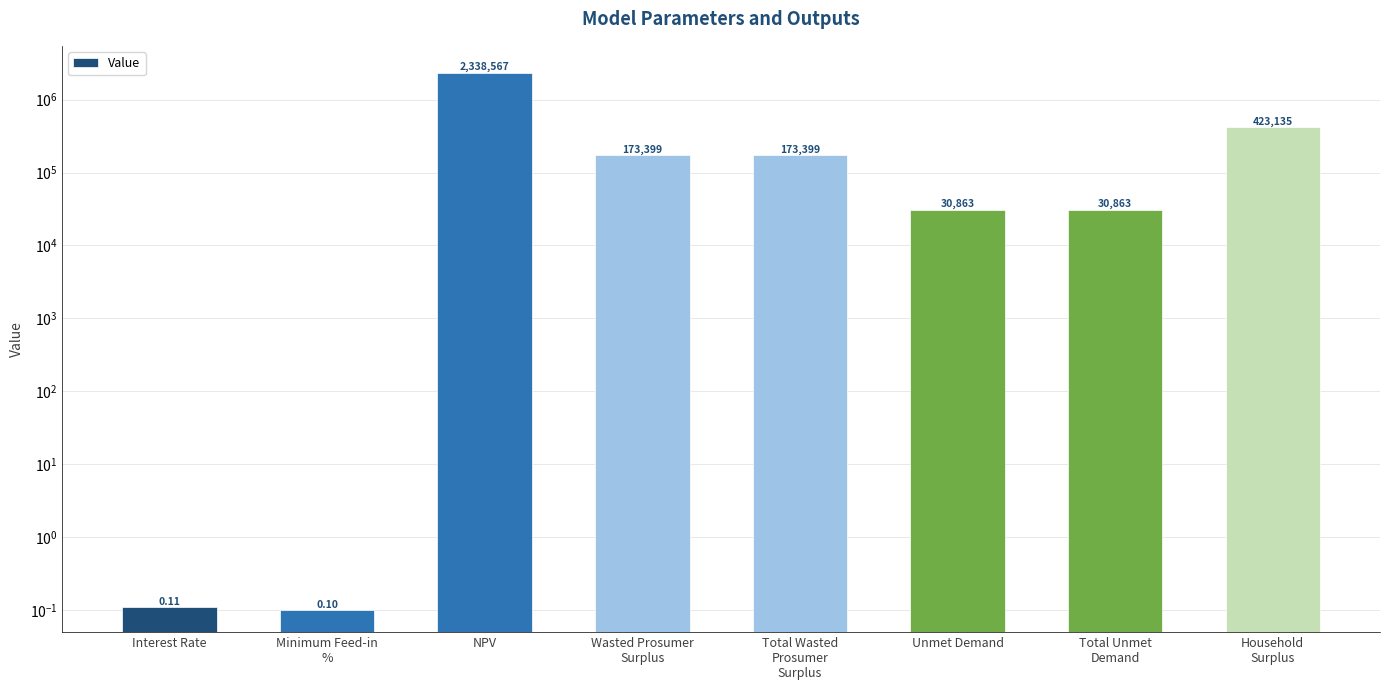

Is it true that the value at NPV is 2338566.9?

True